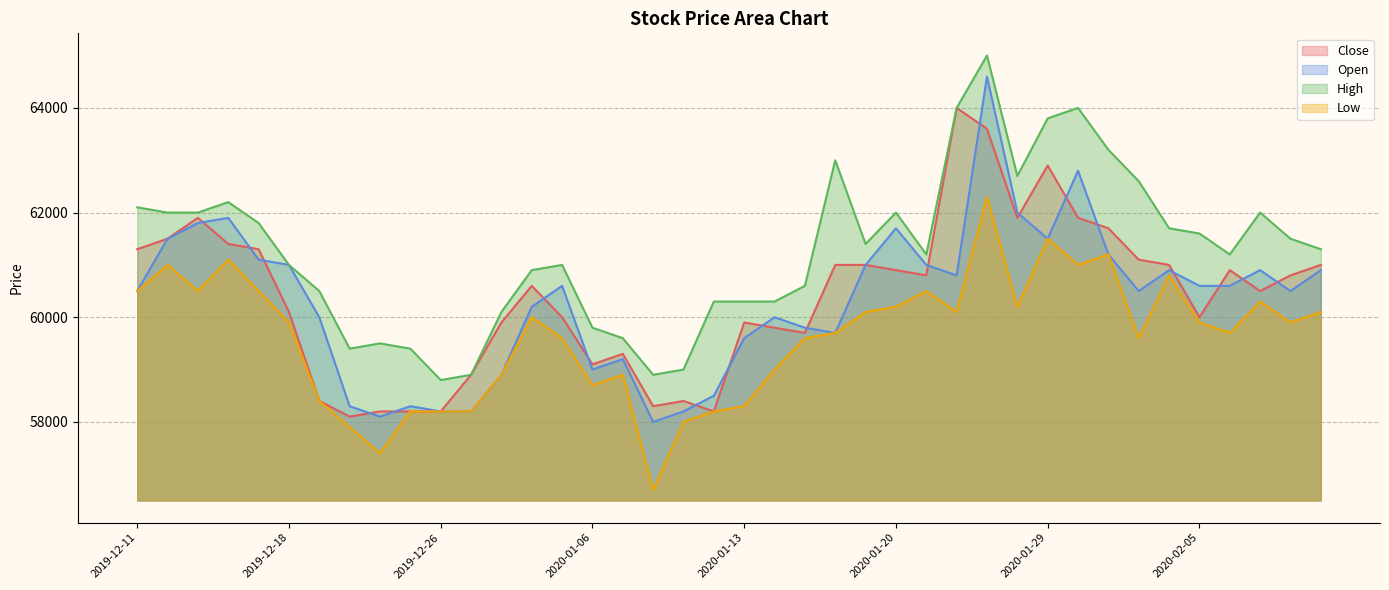

In Low, how many points are higher than both neighbors (excluding endpoints)?

10